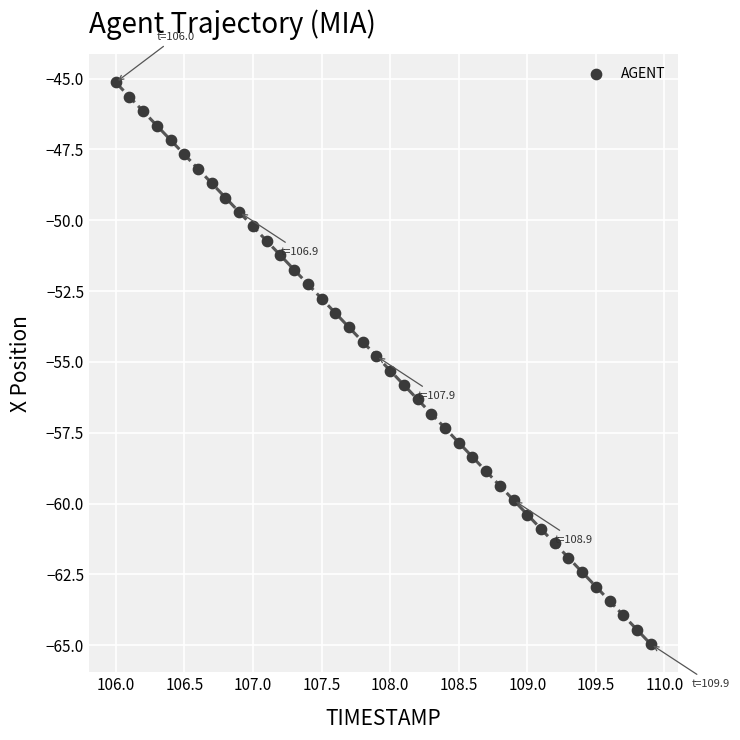

What is the range of Y values (max minus min)?

19.8